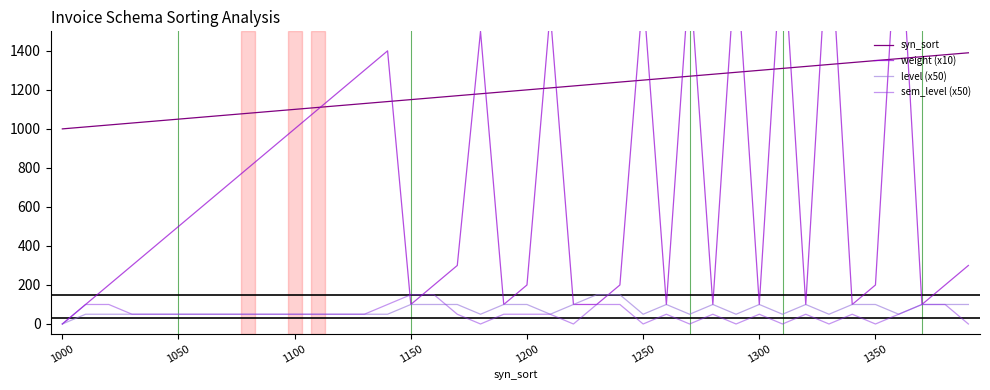

True or false: sem_level (x50) and level (x50) cross at least once.

True